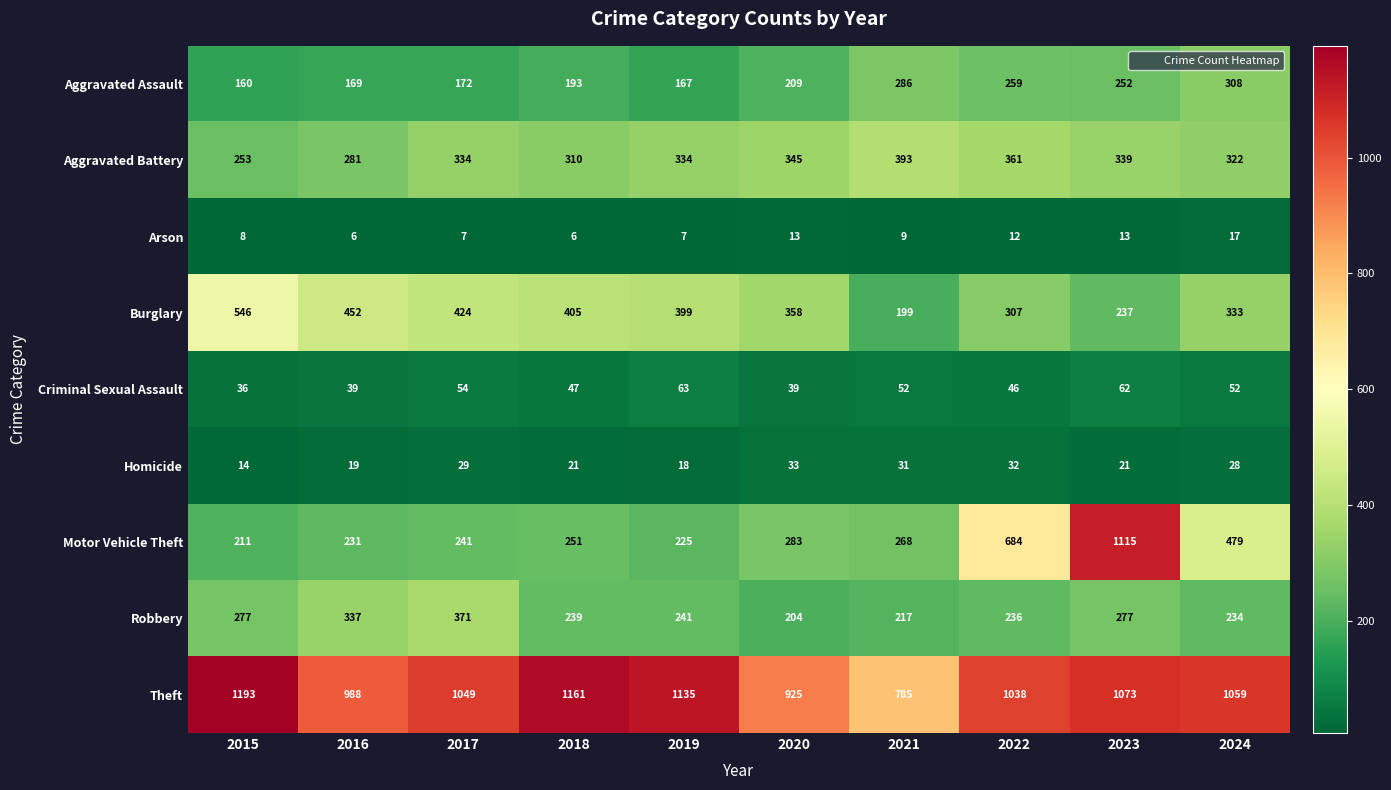

True or false: Theft has a value of 380 at 2024.

False